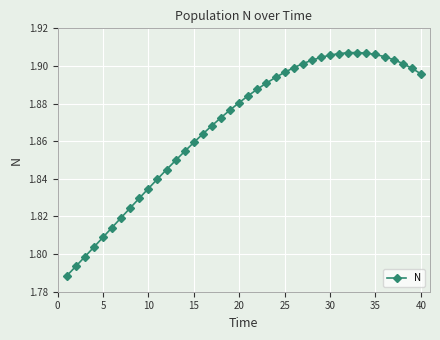

How many values are between 1 and 2?

40